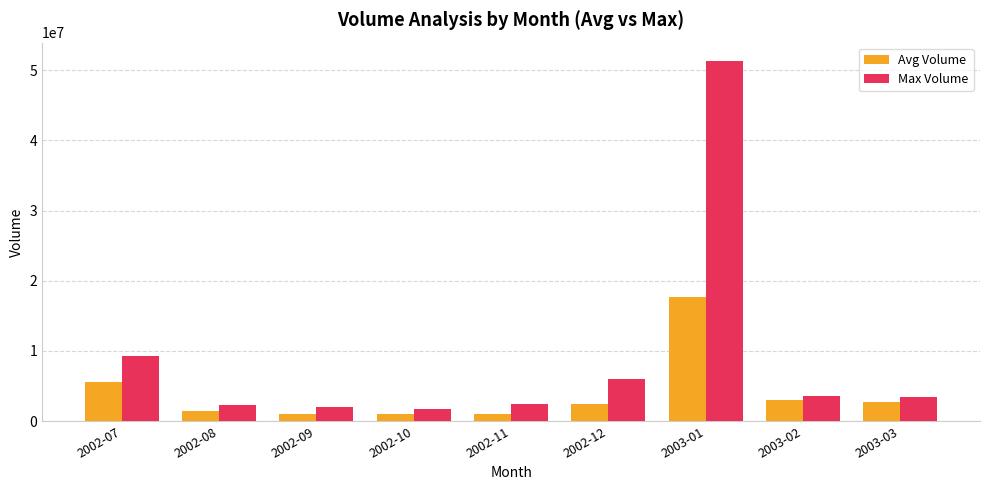

What is the sum of all Avg Volume values?

36167649.6